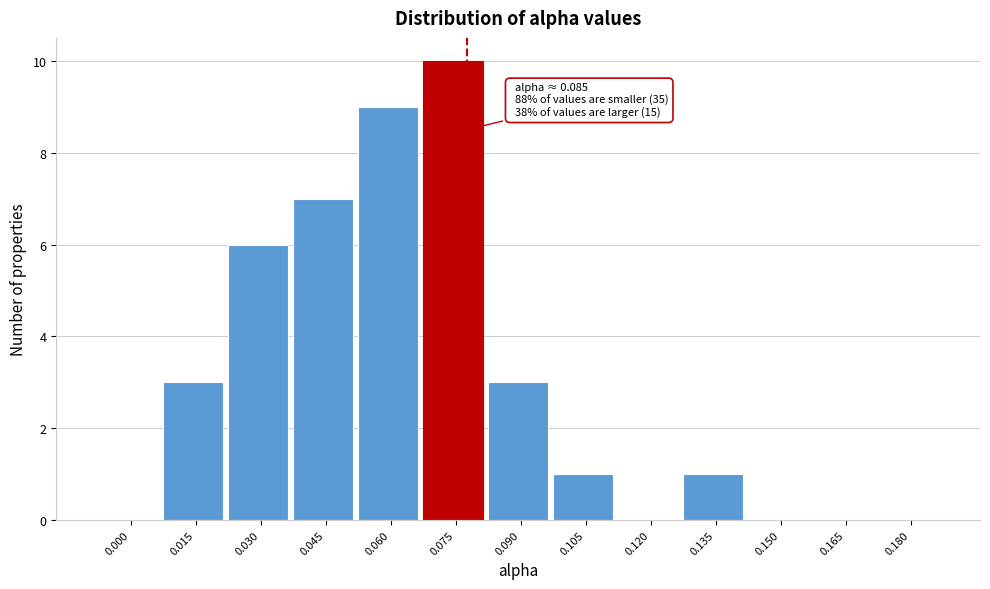

Reading right to left, list all the values displayed in this chart.

0.180=0	0.165=0	0.150=0	0.135=1	0.120=0	0.105=1	0.090=3	0.075=10	0.060=9	0.045=7	0.030=6	0.015=3	0.000=0